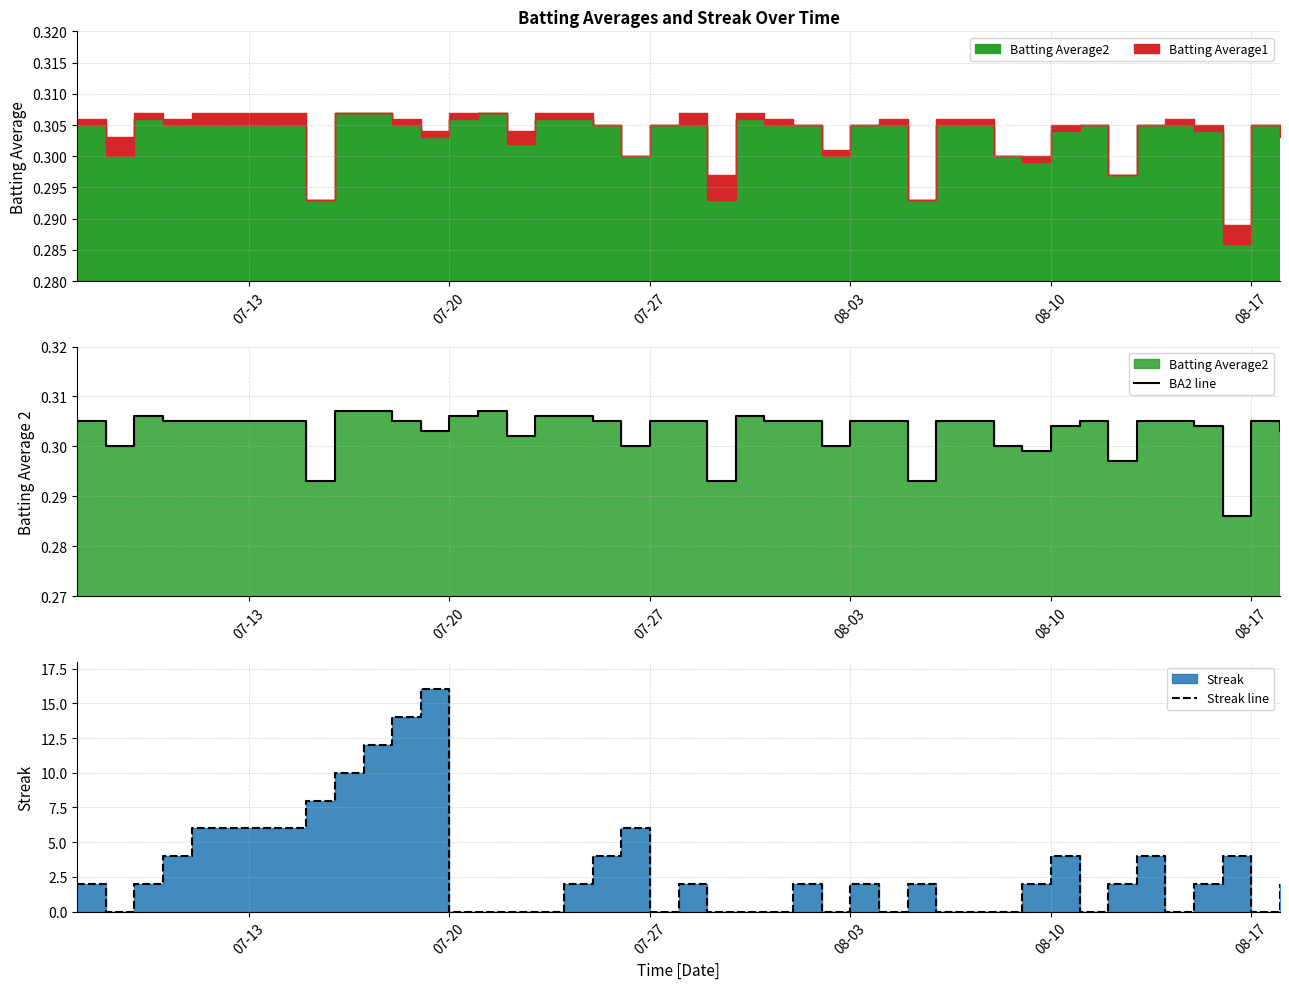

How many intersections are there between Streak line and BA2 line?

20